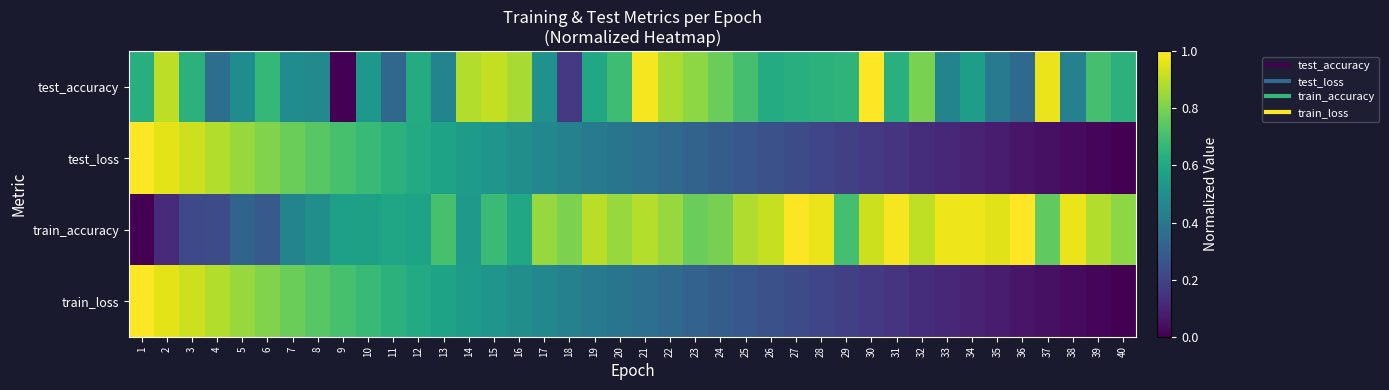

Count the number of categories in the chart.

40